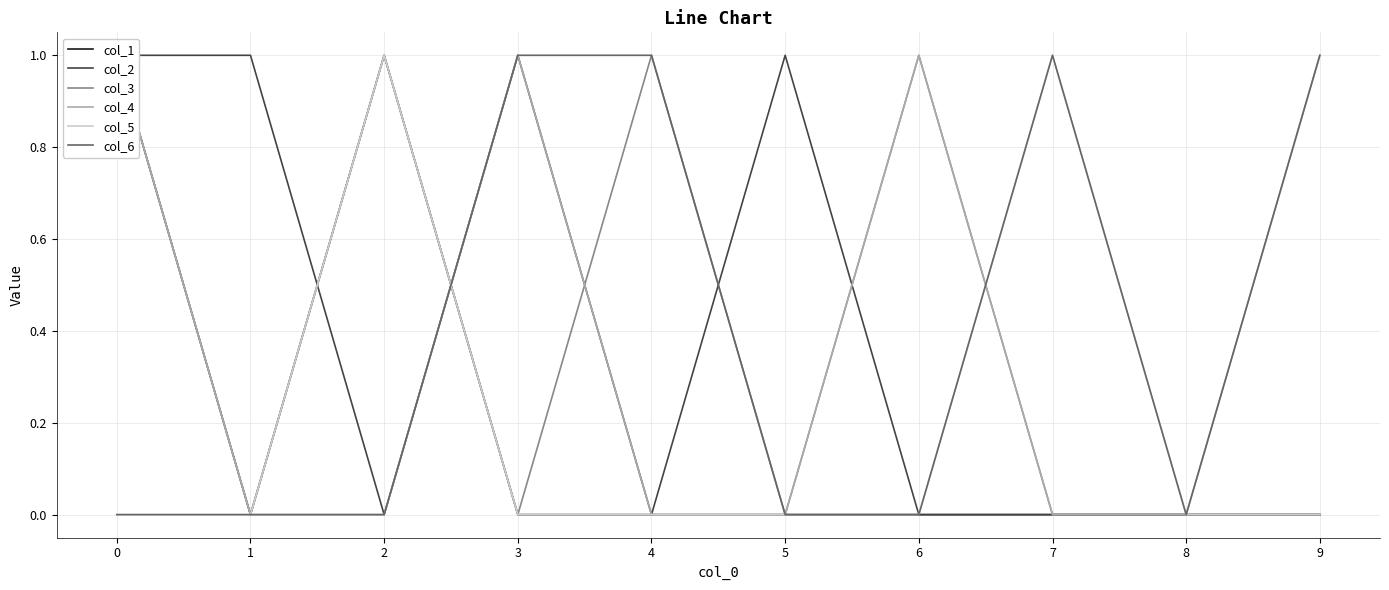

At how many categories does at least one series exceed 0?

9